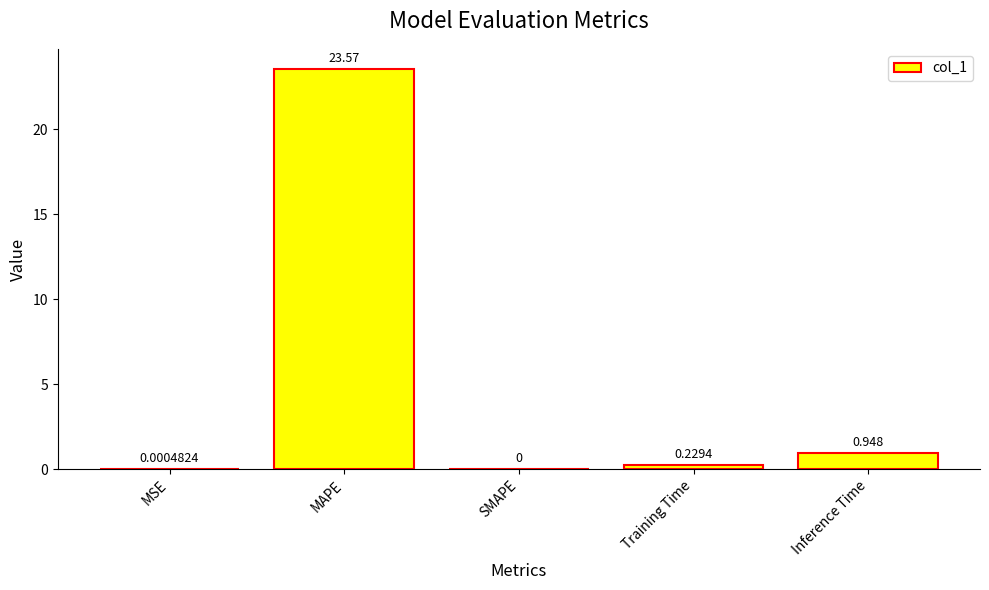

At which label is the value closest to 11?

Inference Time